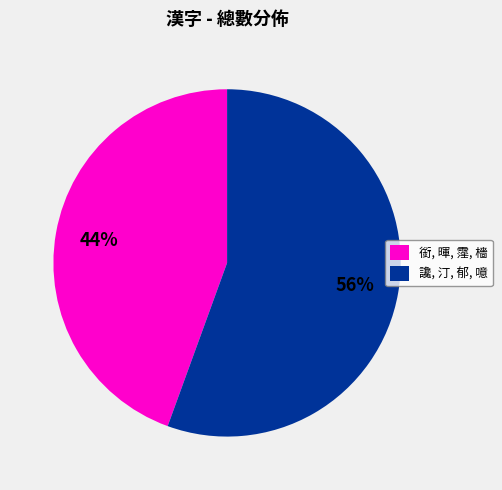

Combined, do 讒, 汀, 郁, 噫 and 銜, 暉, 霪, 檣 account for over 50%?

Yes